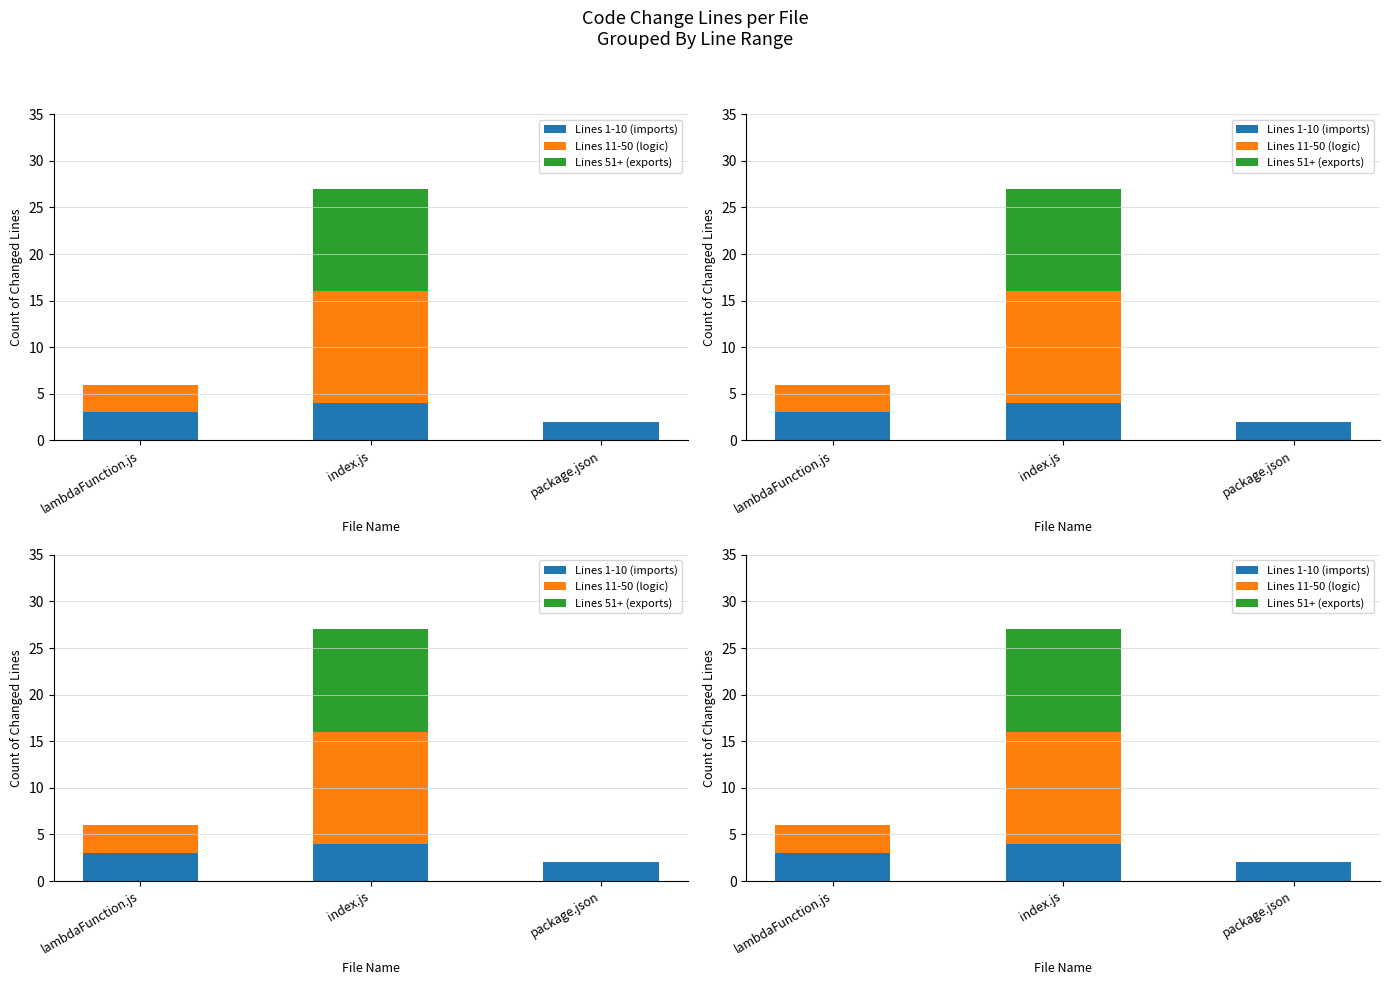

Which series has the largest range (max minus min)?

Lines 11-50 (logic)